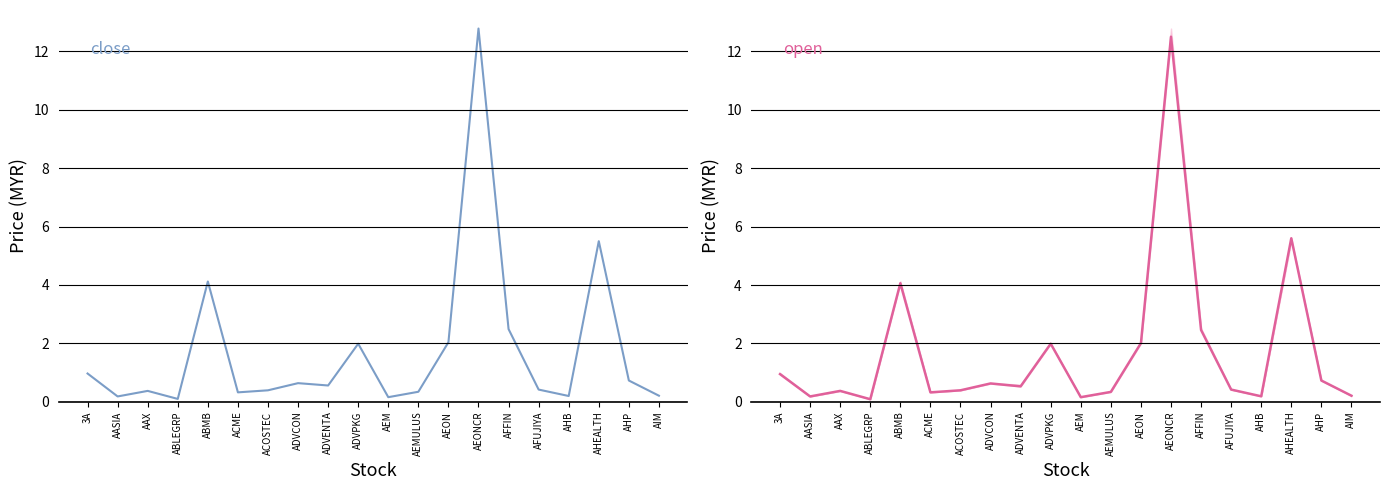

What is the sum of the open values at ABMB and AEONCR?

16.6